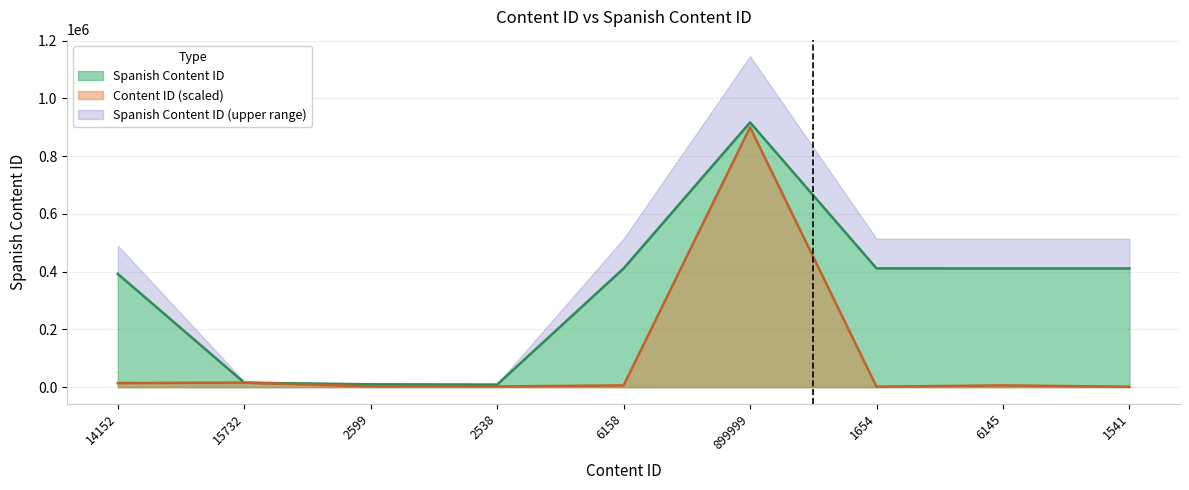

Is the value of Content ID at 1541 greater than the value of Spanish Content ID at 2538?

No